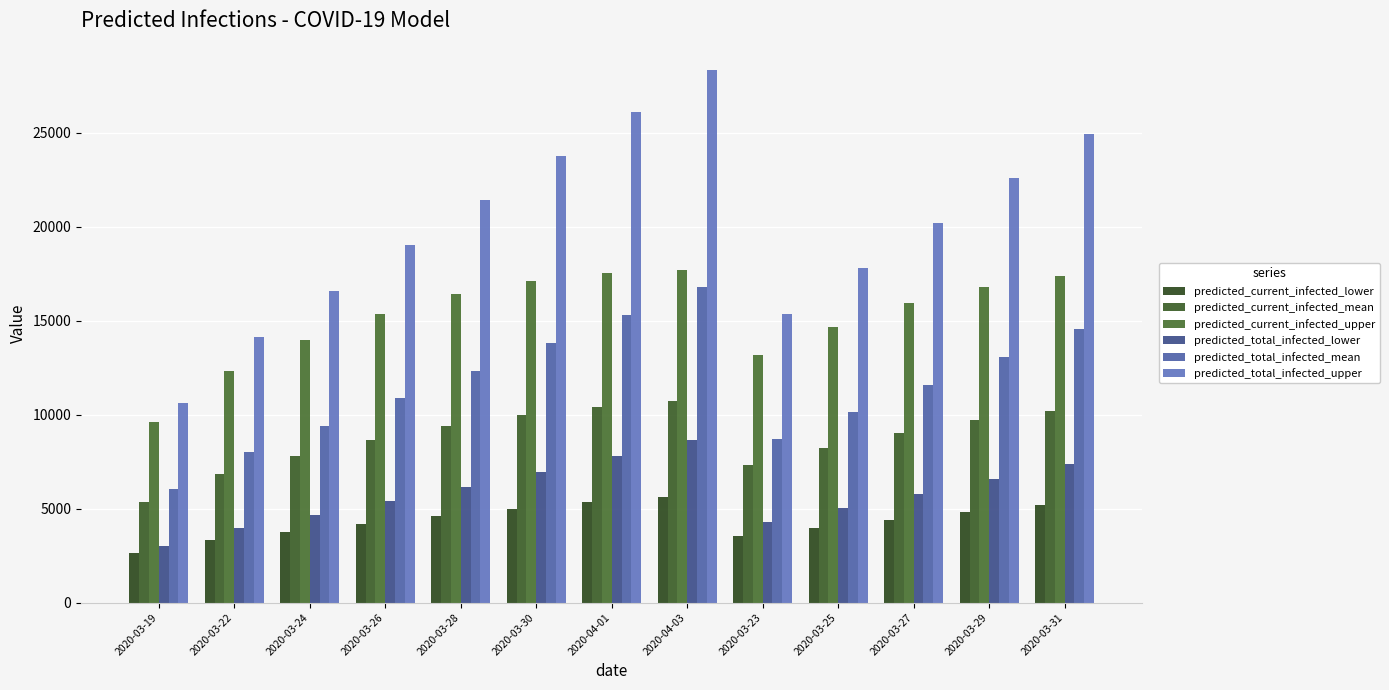

The predicted_current_infected_lower series shows 905 at 2020-03-19. True or false?

False